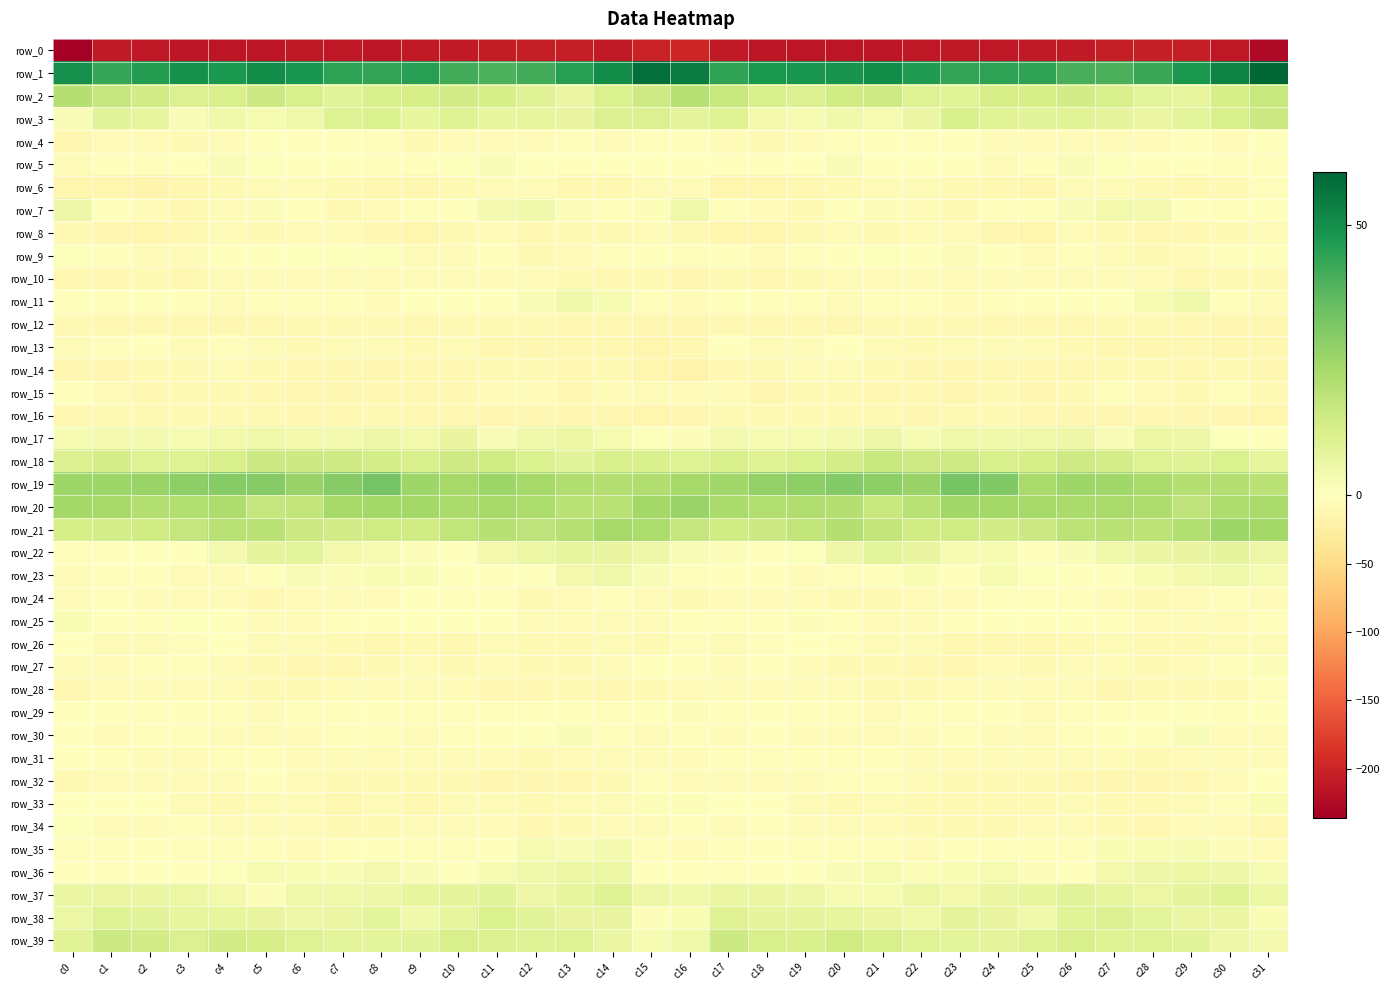

At how many categories does at least one series exceed 0?

32